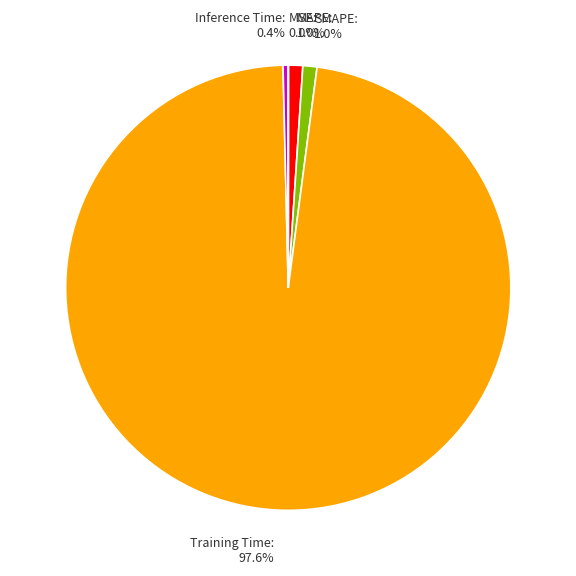

Which category has the biggest portion of the pie?

Training Time